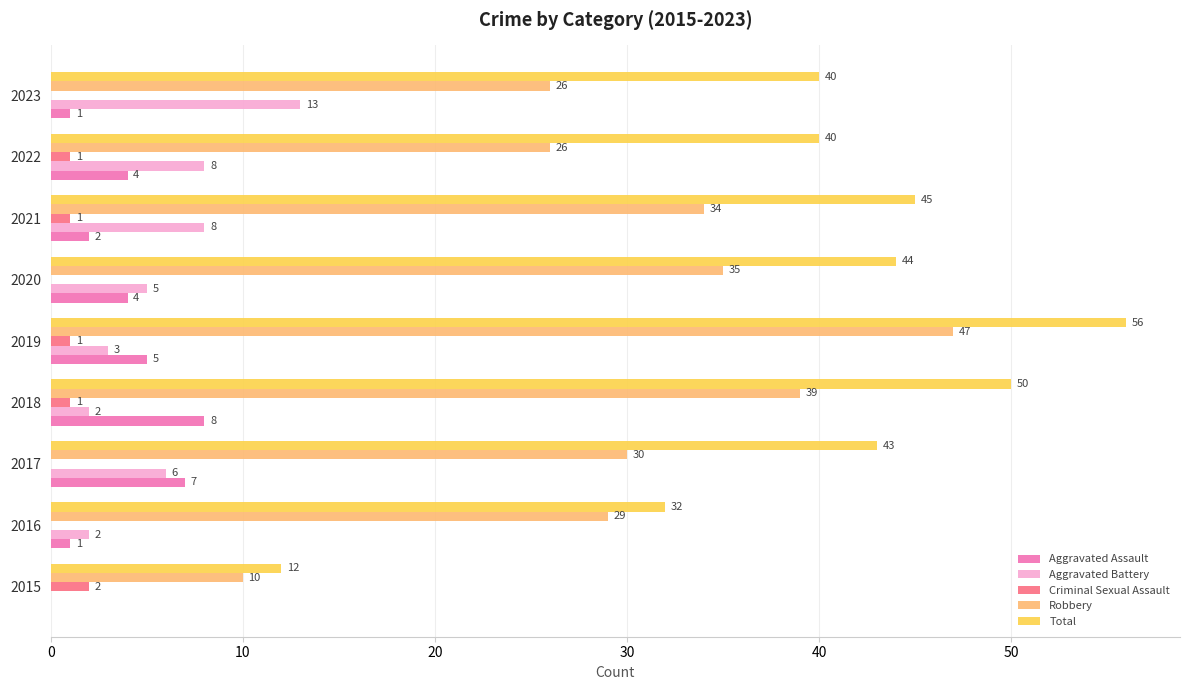

The Aggravated Battery series shows 13 at 2023. True or false?

True